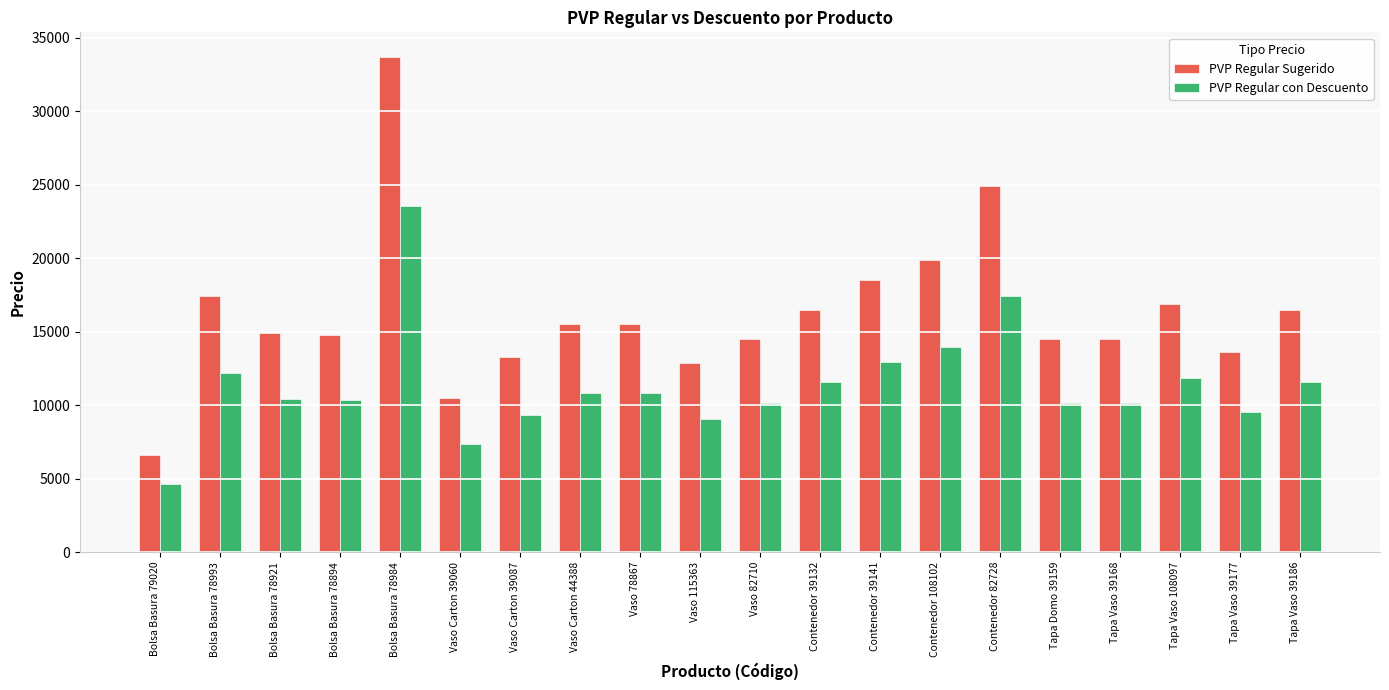

At which category is the sum across all series the highest?

Bolsa Basura 78984